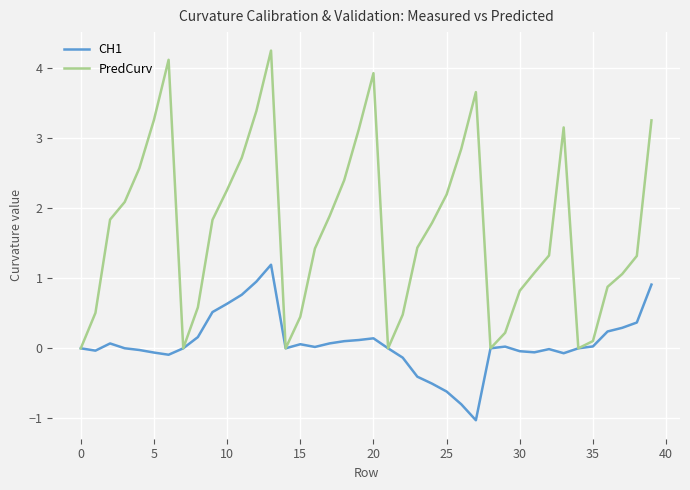

Which series has the largest total across all categories?

PredCurv